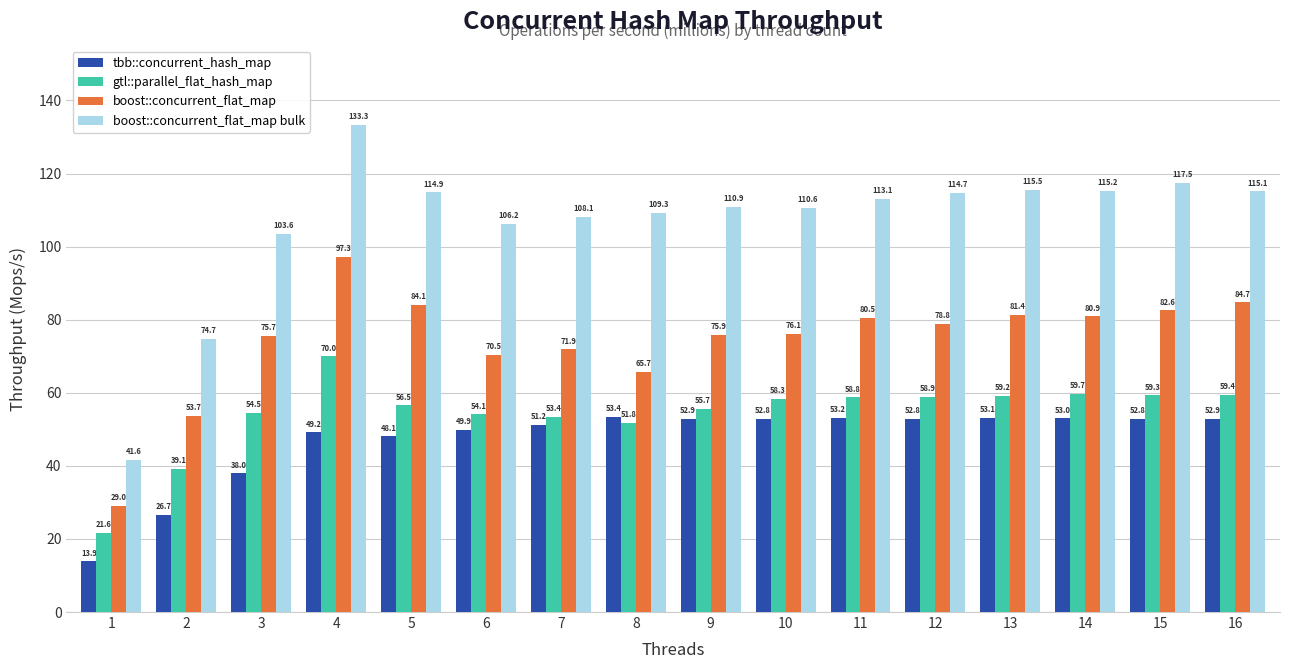

Which series has the widest spread of values?

boost::concurrent_flat_map bulk